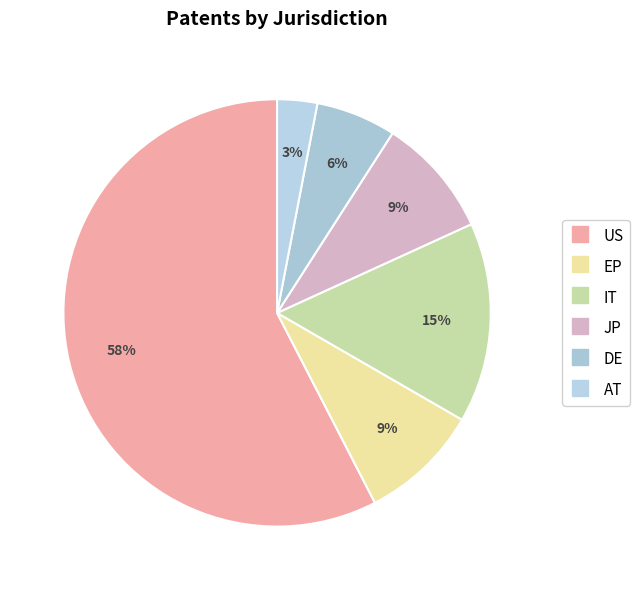

How many slices are in this pie chart?

6